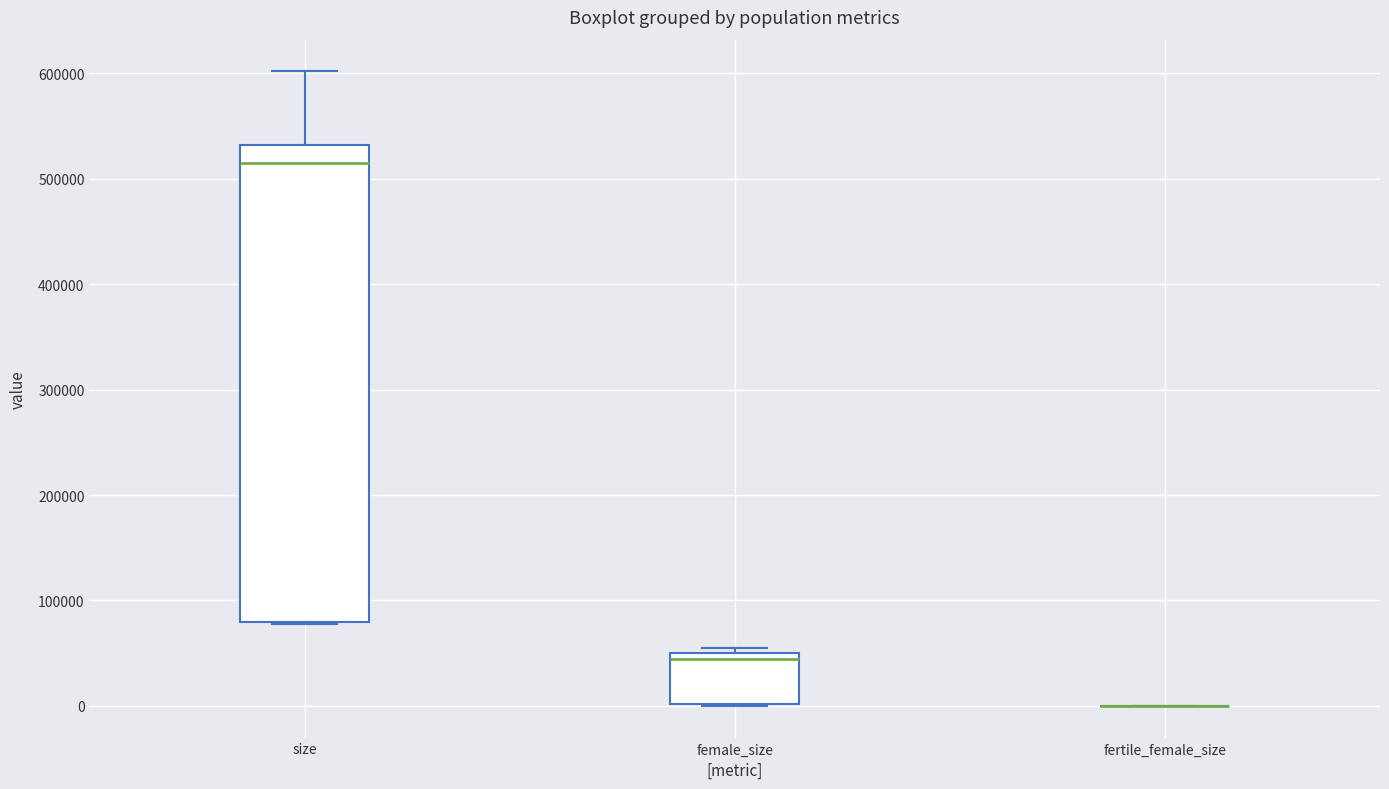

Reading left to right, read every box against the y-axis: the position of its median line, the range the box covers, and the ends of its whiskers. The values are not printed on the chart, so give them approximately, as read against the axis.

size: median 510000, box 80000 to 530000, whiskers 80000 to 600000
female_size: median 40000, box 0 to 50000, whiskers 0 to 50000 (just above the box's upper edge)
fertile_female_size: box collapsed to a line at 0, whiskers 0 to 0